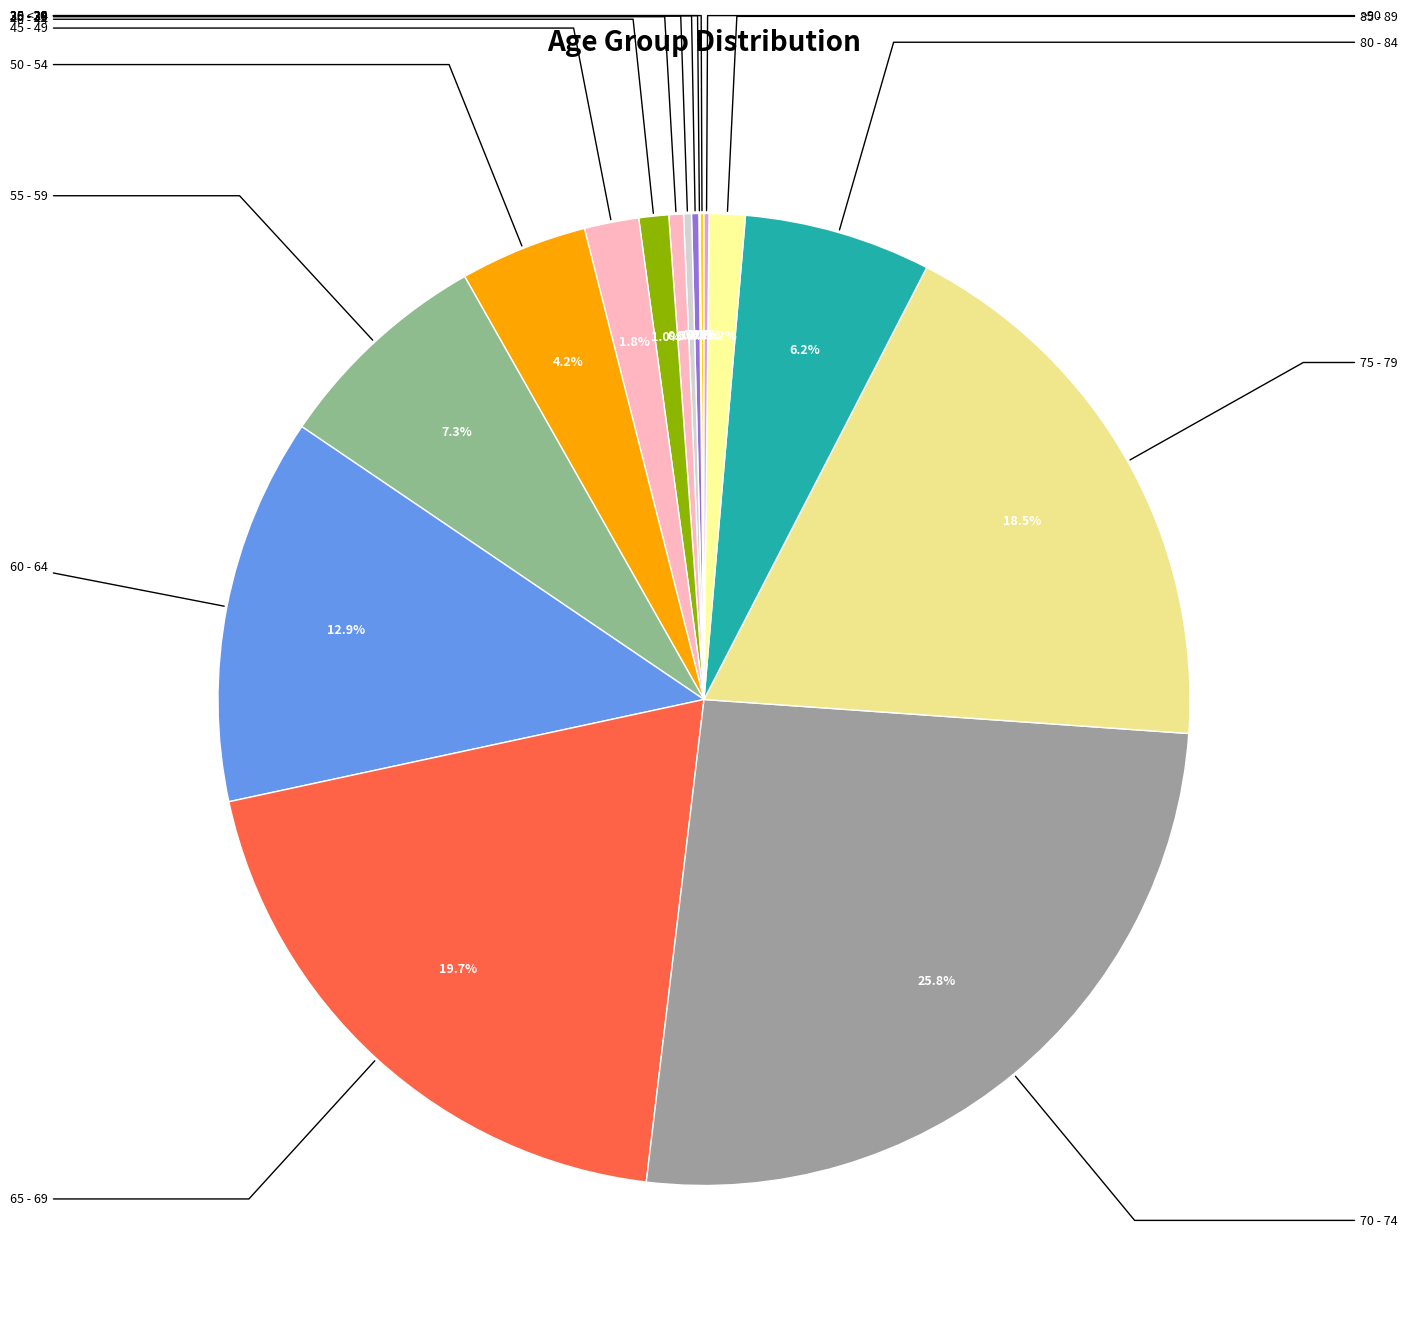

Which slice is the largest?

70 - 74